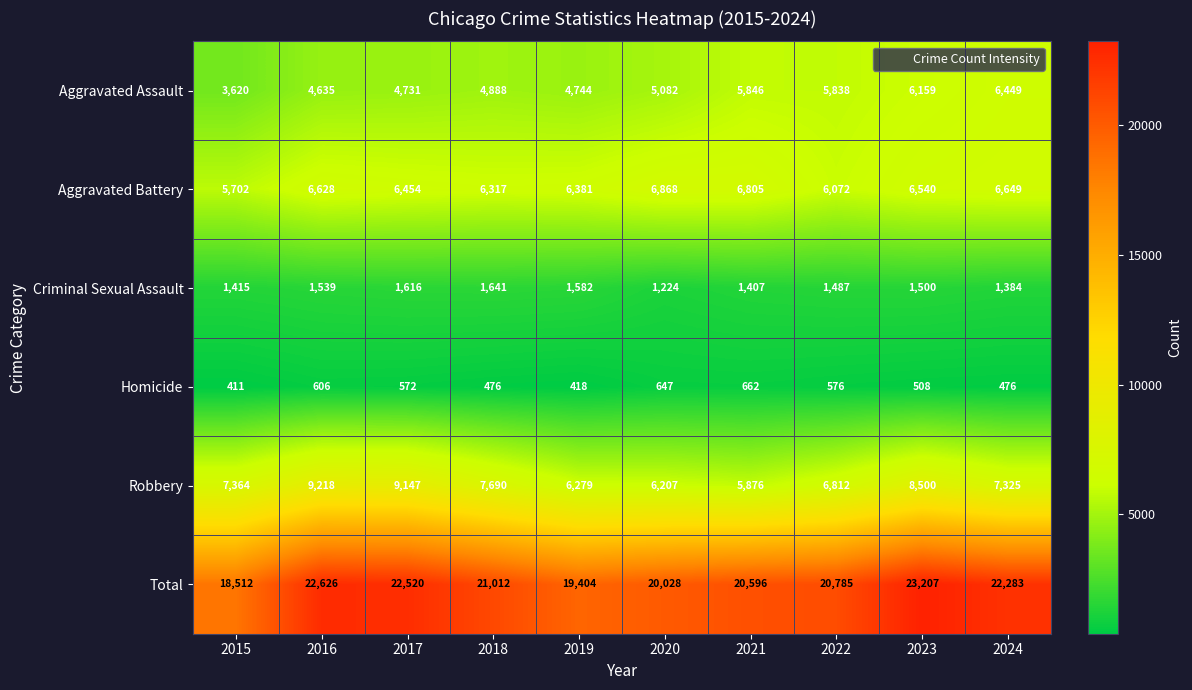

What is the greatest value displayed?

23207